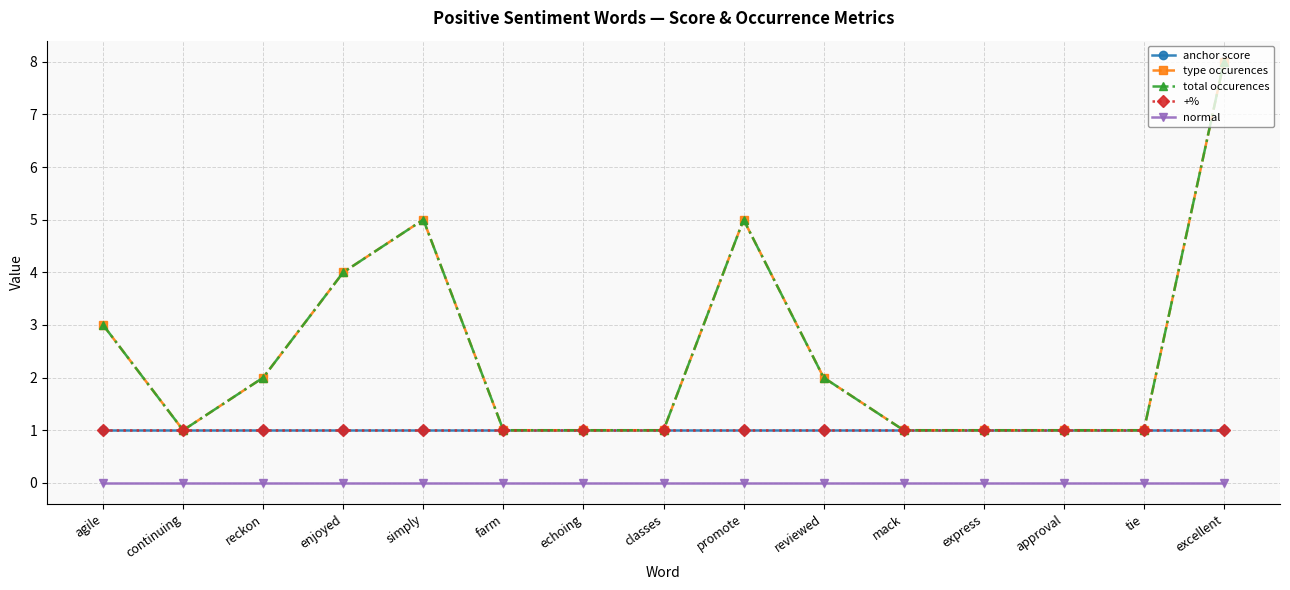

Does the chart have visible grid lines?

Yes